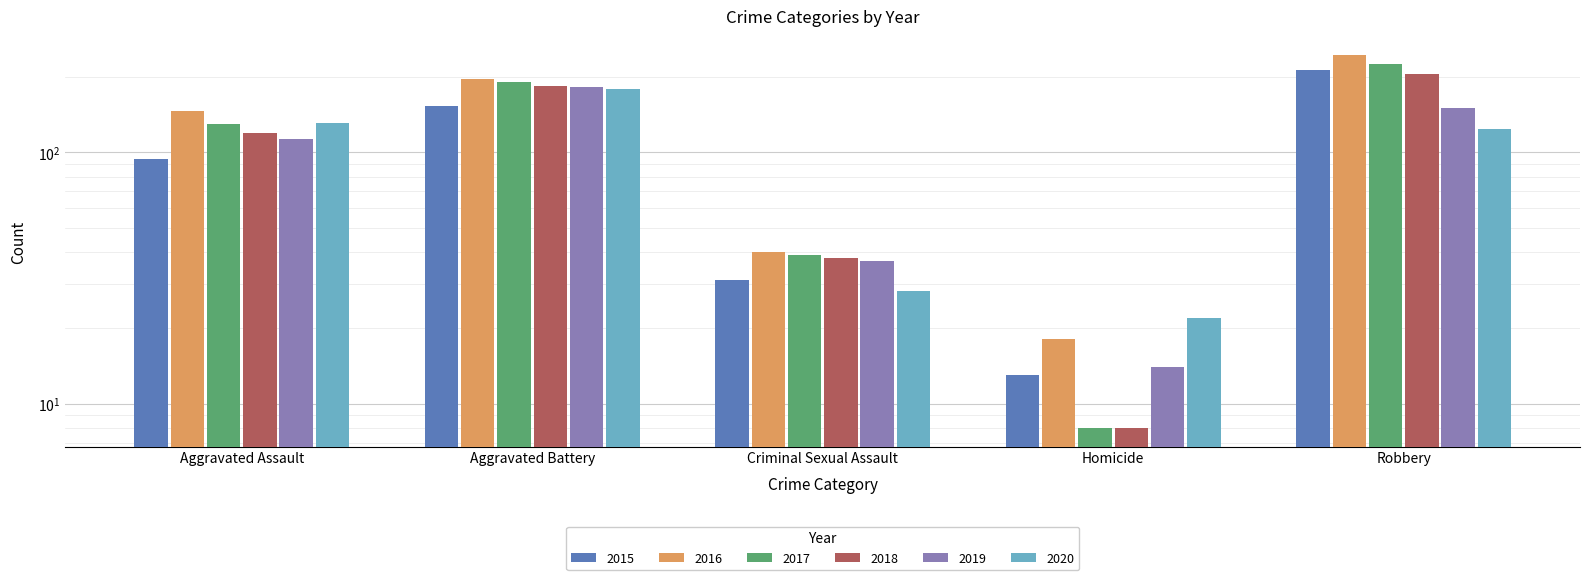

Is it true that 2019 equals 150 at Robbery?

True